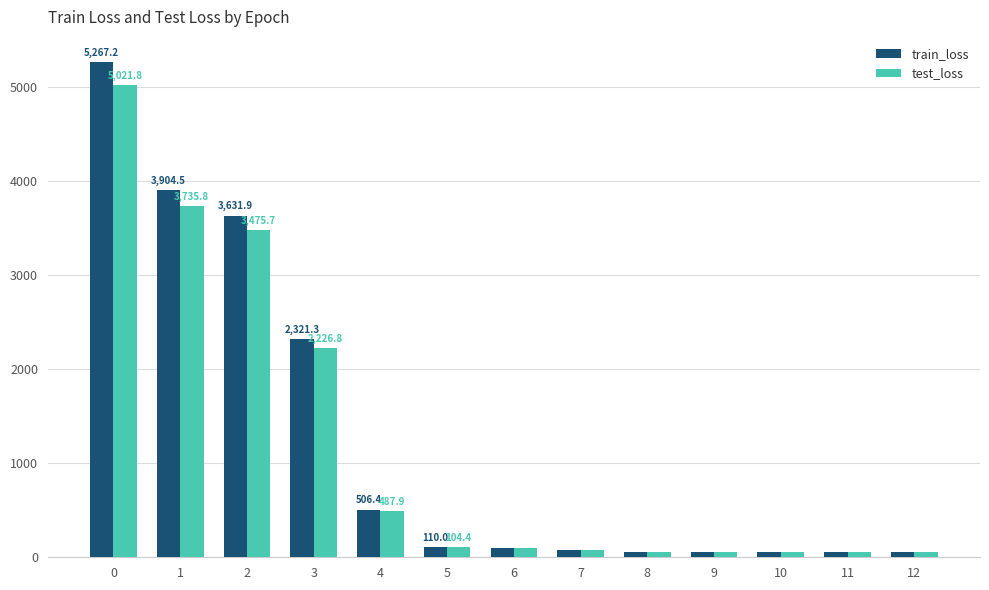

What is the total value across all series at 0?

10289.0